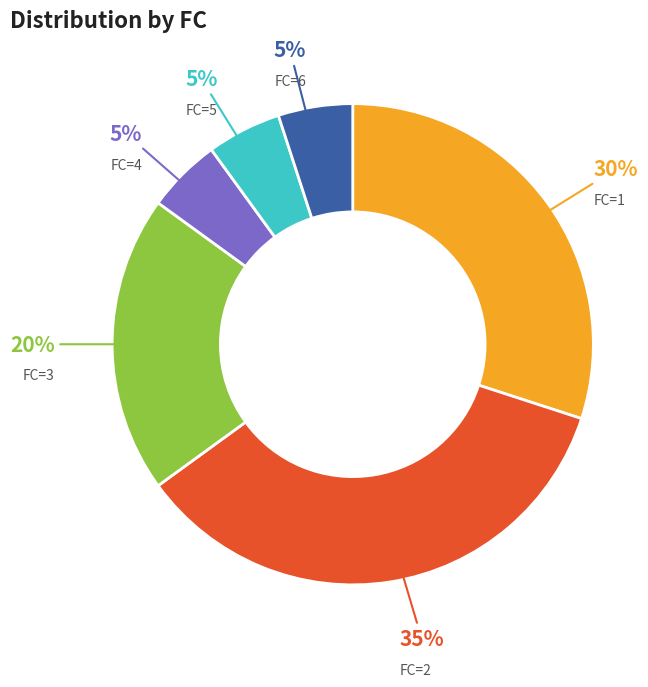

To the nearest percent, what is the difference between the largest and smallest slice percentages?

30%